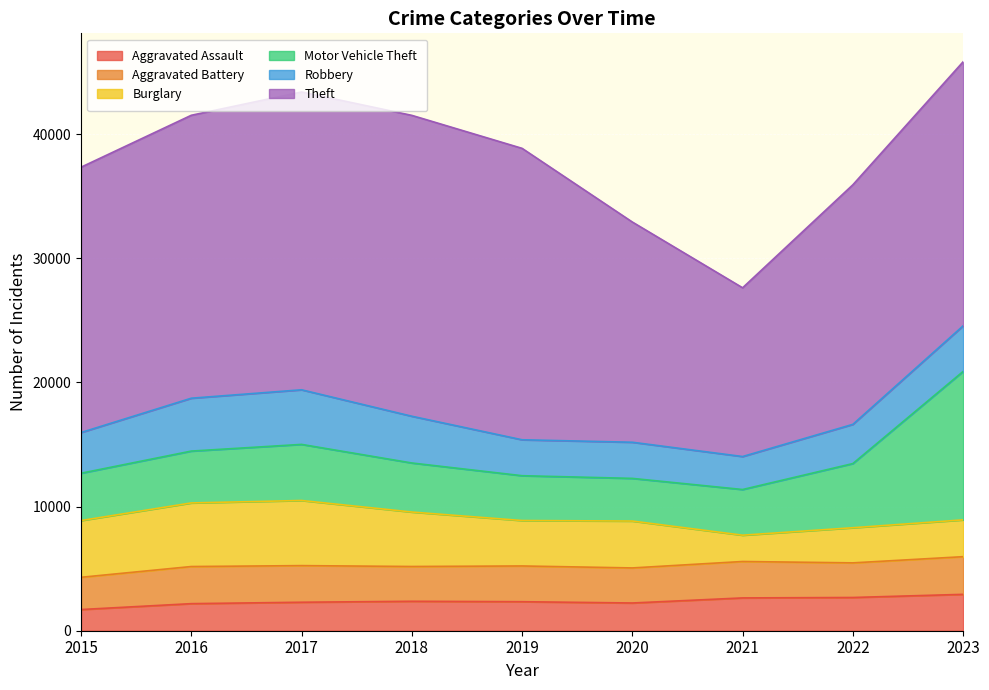

True or false: Motor Vehicle Theft and Aggravated Battery cross at least once.

False